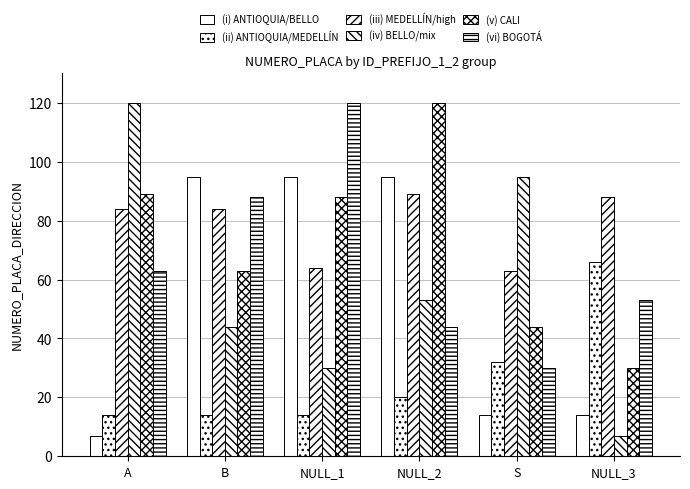

Which series has the largest total across all categories?

(iii) MEDELLÍN/high